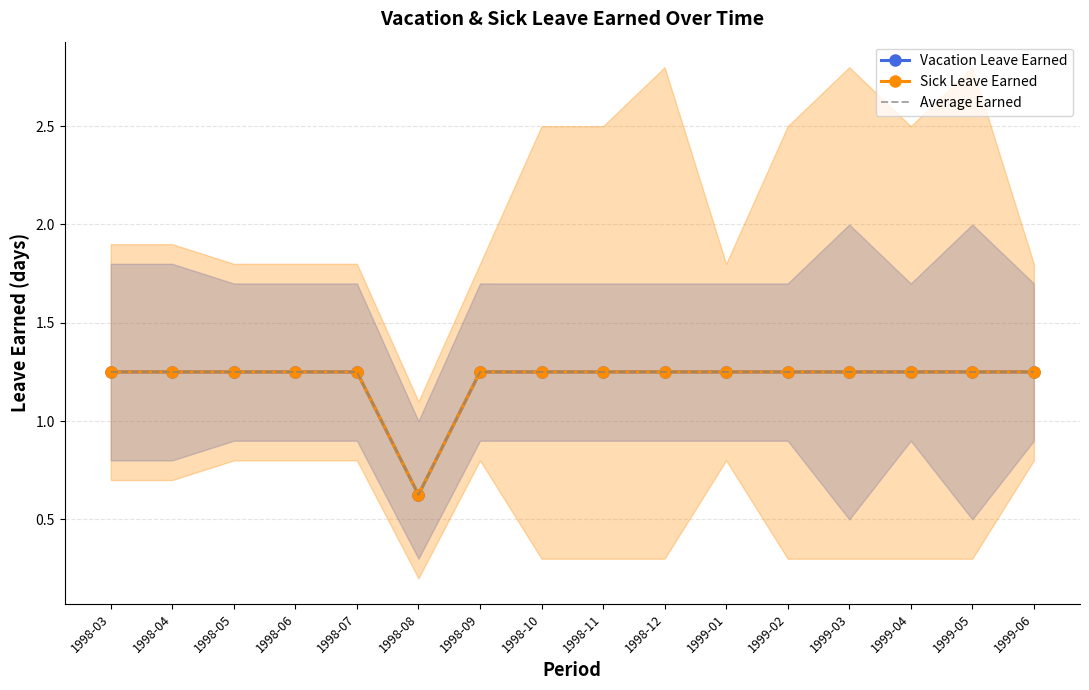

Is it true that Vacation Leave Earned equals 1.2 at 1998-09?

True